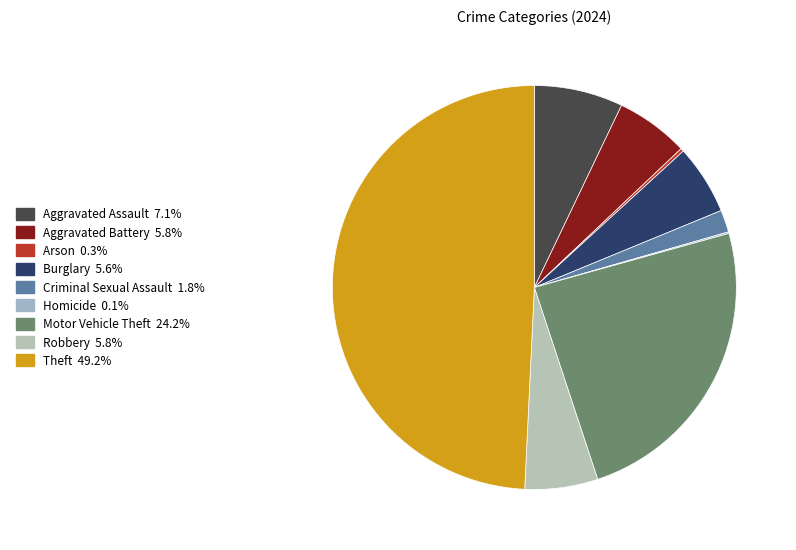

Between Aggravated Battery and Aggravated Assault, which is larger?

Aggravated Assault